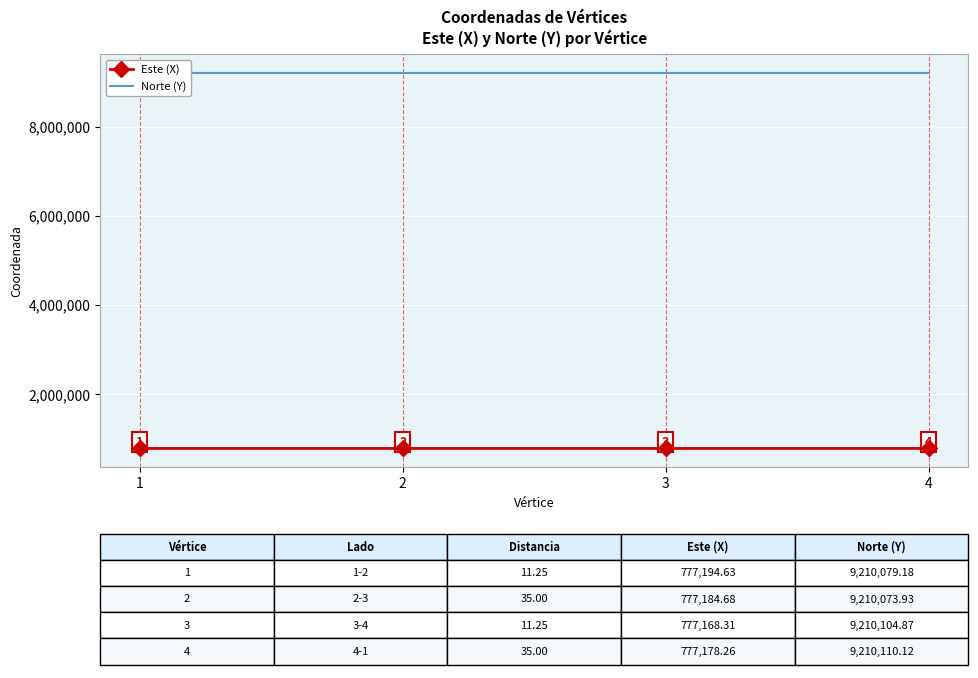

What is the maximum value for Norte (Y)?

9210110.1